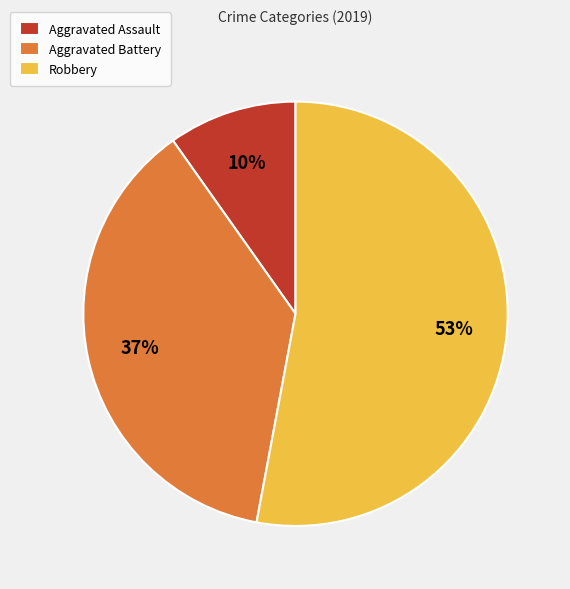

Approximately how many times larger is the value at Robbery compared to Aggravated Battery?

1.4